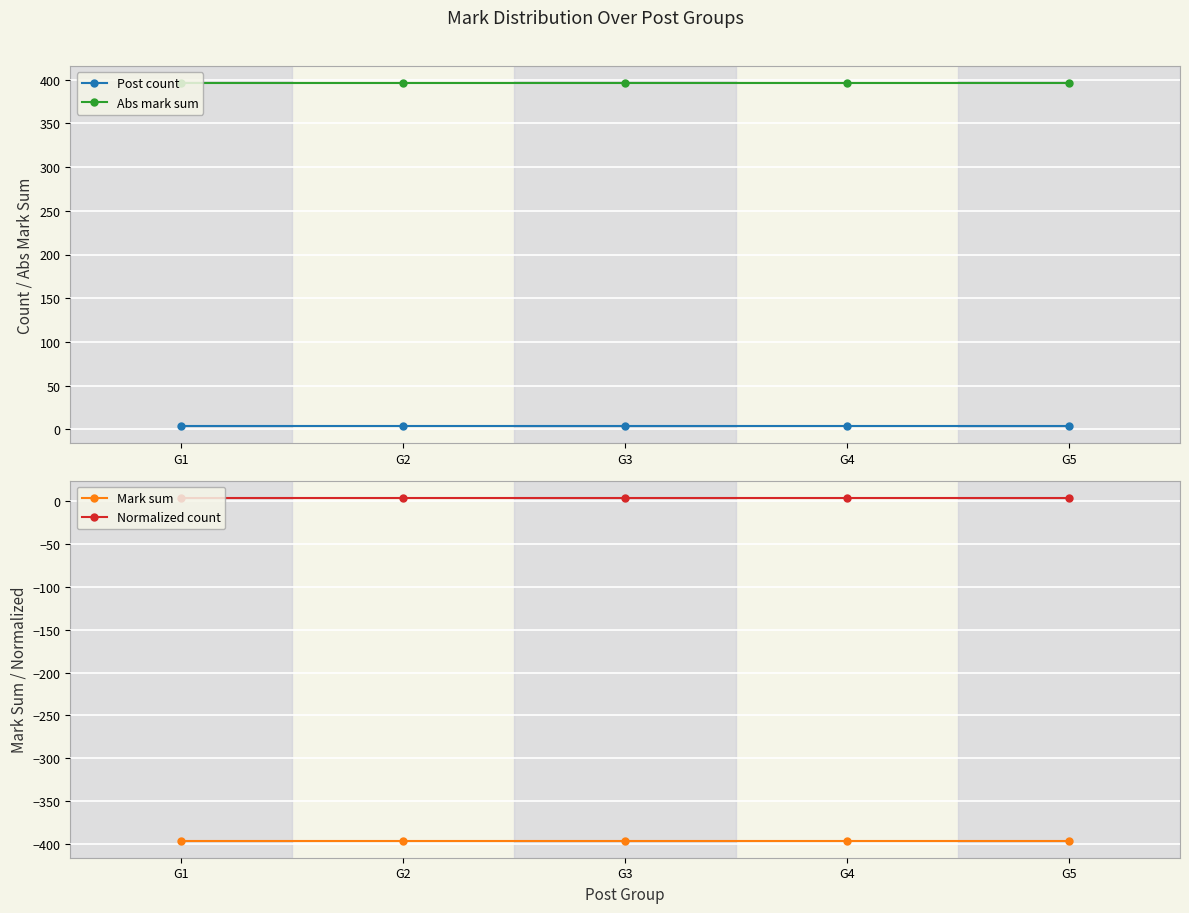

What is the maximum value shown in the chart?

396